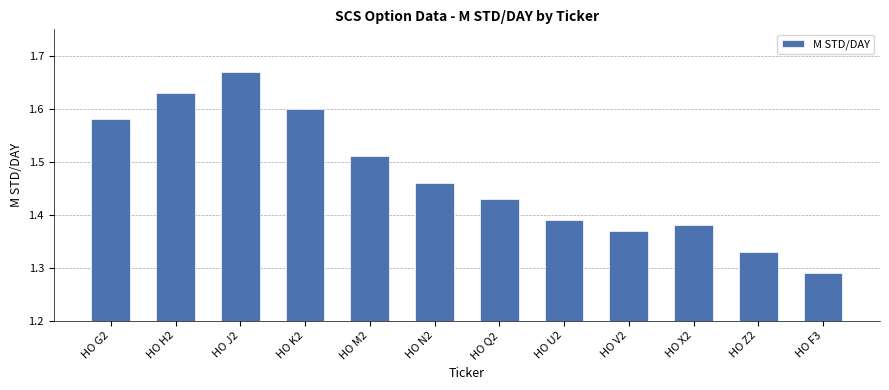

What is the label of the 7th bar from the right?

HO N2